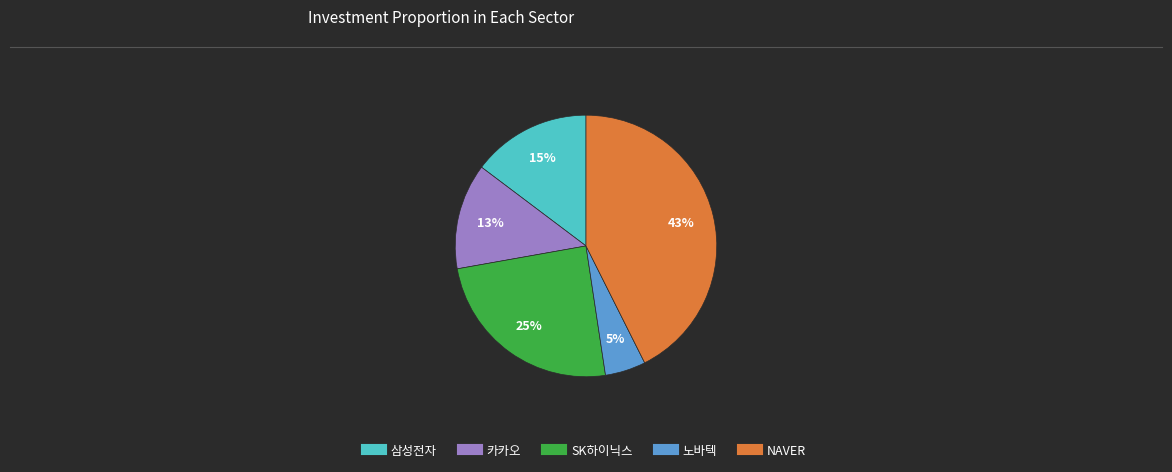

To the nearest percent, what portion does SK하이닉스 represent?

25%